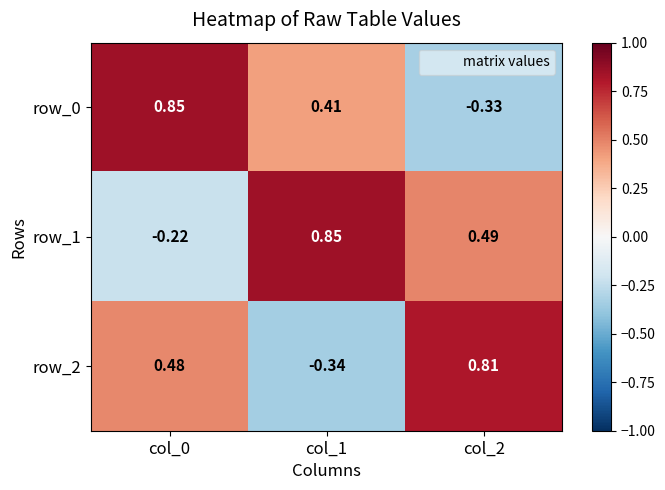

At which label does row_0 first exceed 0?

col_0